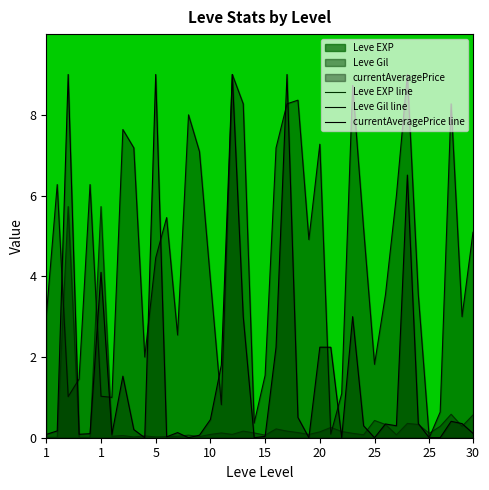

Read the Leve Gil line value at 15.

1.5